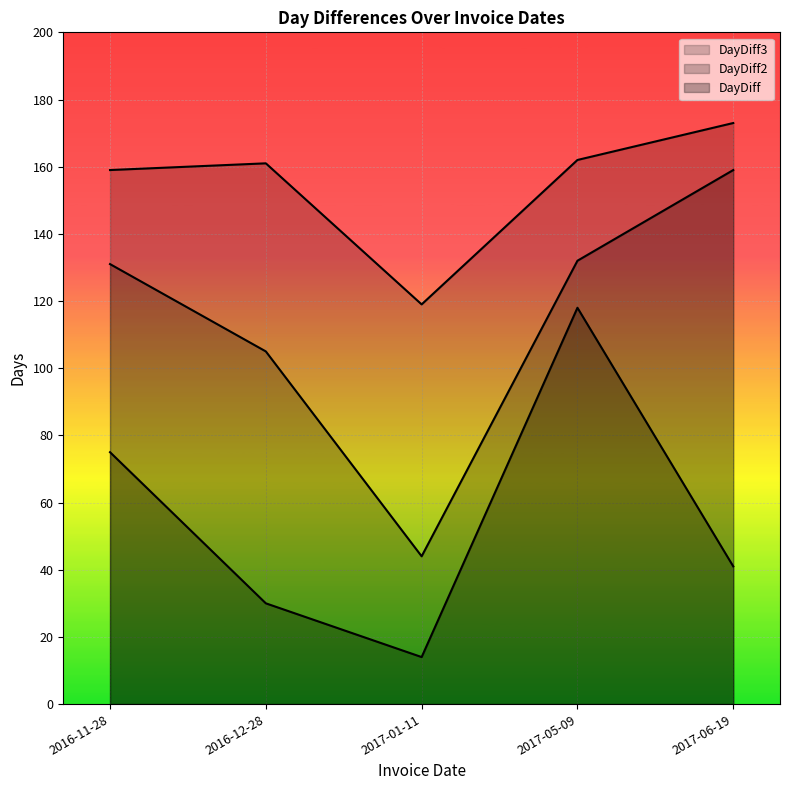

What position from the right is 2017-06-19?

1